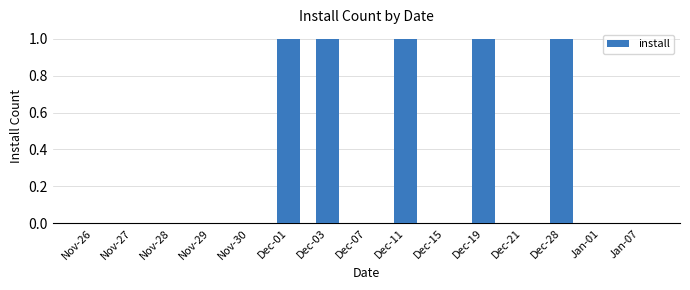

Reading left to right, extract all data points from this chart.

Nov-26=0	Nov-27=0	Nov-28=0	Nov-29=0	Nov-30=0	Dec-01=1	Dec-03=1	Dec-07=0	Dec-11=1	Dec-15=0	Dec-19=1	Dec-21=0	Dec-28=1	Jan-01=0	Jan-07=0